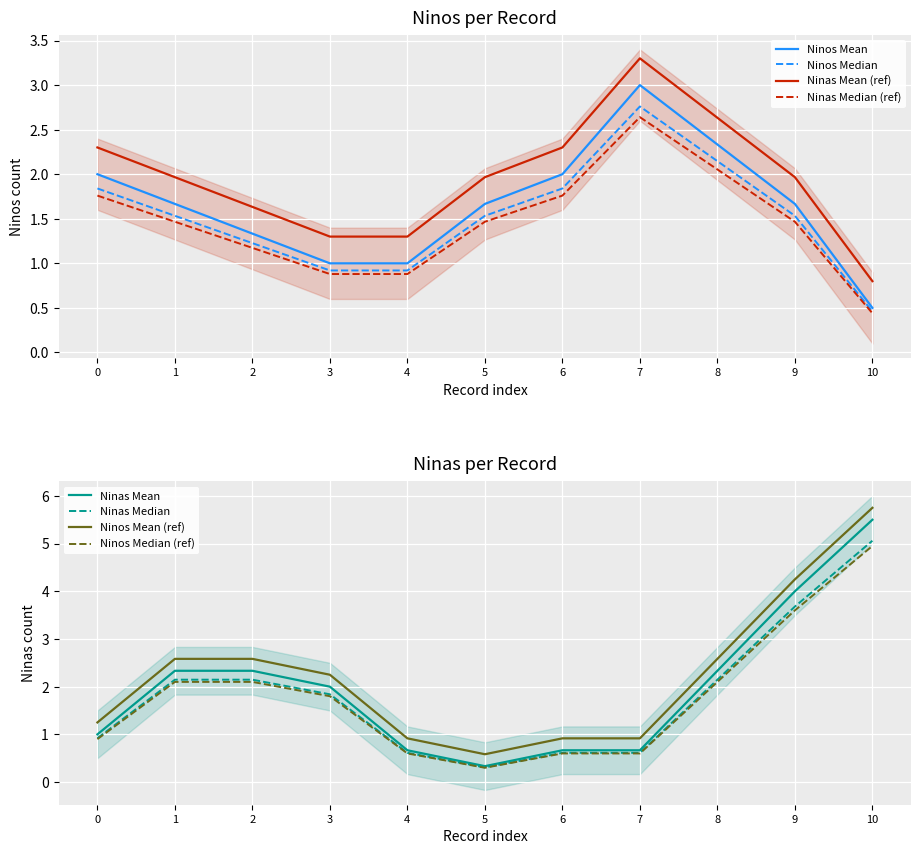

The value of Ninos Mean at 7 is 3.9. True or false?

False